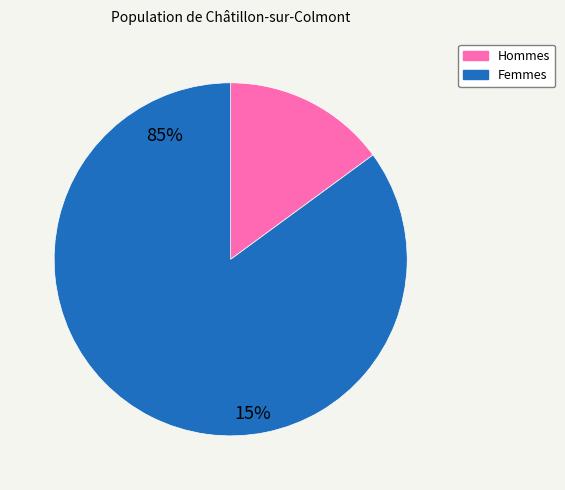

How many segments does this pie chart have?

2